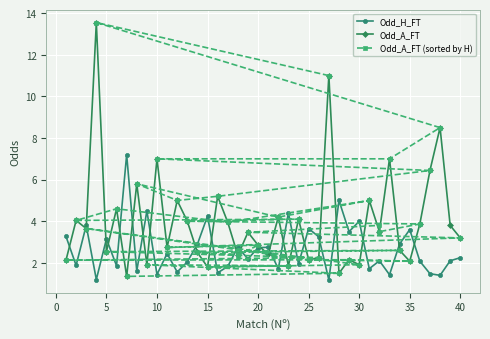

Which series has the largest total across all categories?

Odd_A_FT